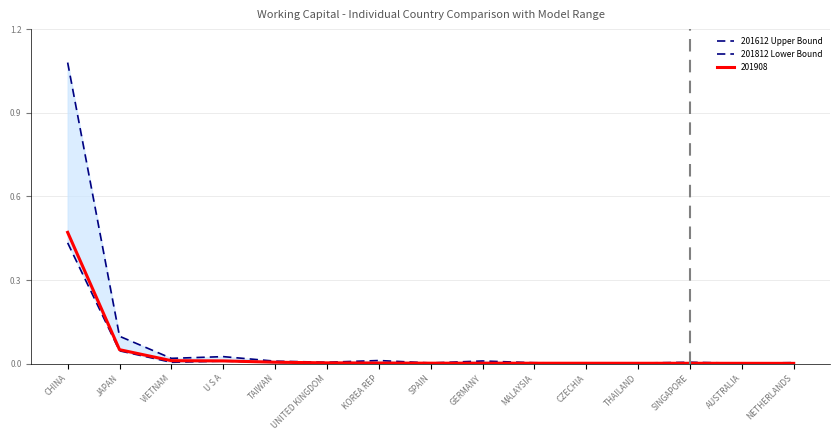

Does the chart display data point markers on the line(s)?

No